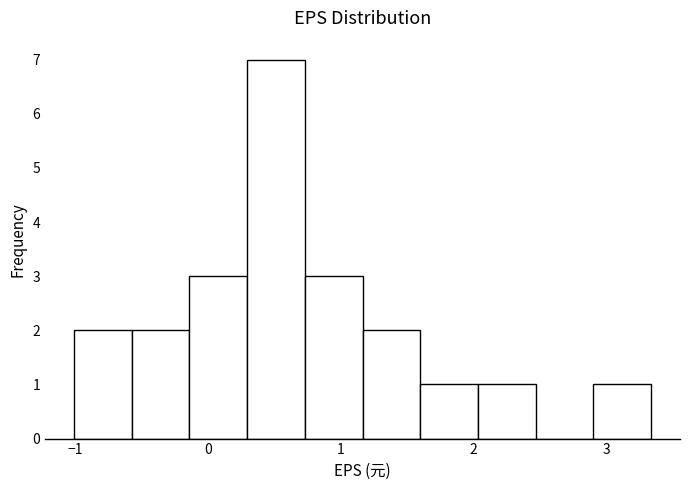

Reading left to right, transcribe this chart: for each bar, give the range it covers on the x-axis and its height. Neither the bar edges nor the heights are printed on the chart, so give them approximately, as read against the axes.

-1.0 to -0.6: 2
-0.6 to -0.1: 2
-0.1 to 0.3: 3
0.3 to 0.7: 7
0.7 to 1.2: 3
1.2 to 1.6: 2
1.6 to 2.0: 1
2.0 to 2.5: 1
2.5 to 2.9: 0
2.9 to 3.3: 1